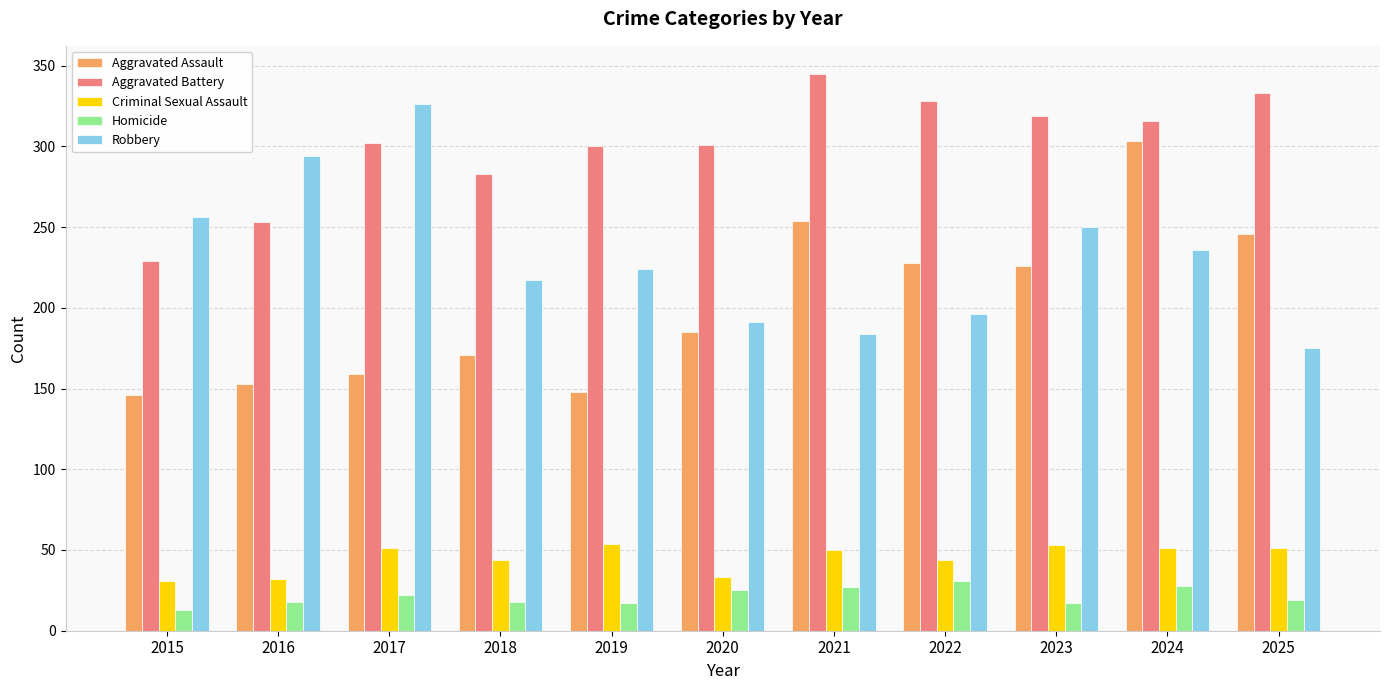

Count the number of categories in the chart.

11